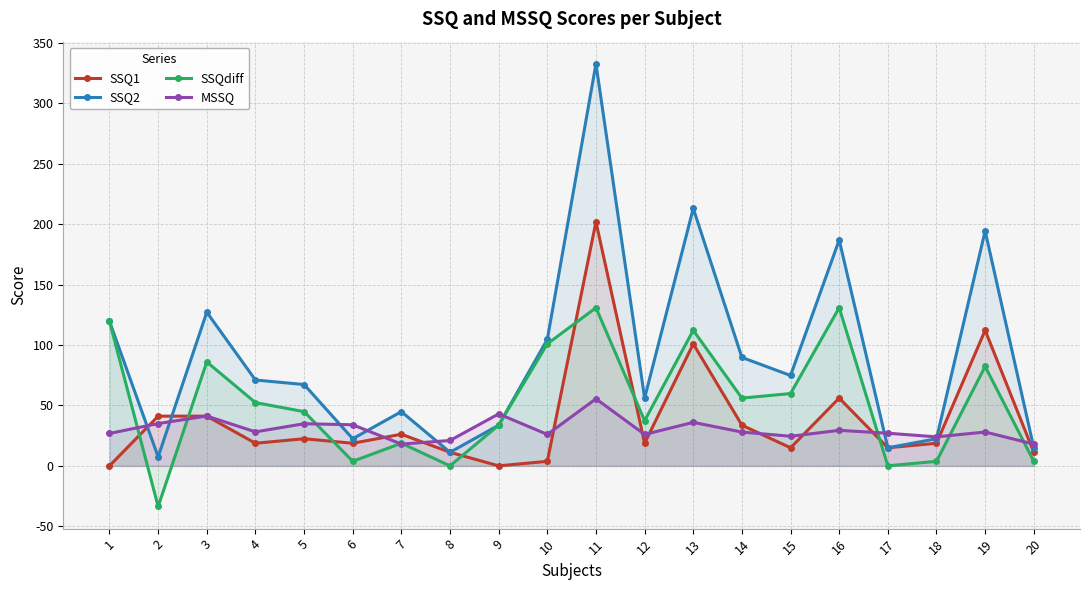

Is it true that SSQ1 equals 57.4 at 2?

False